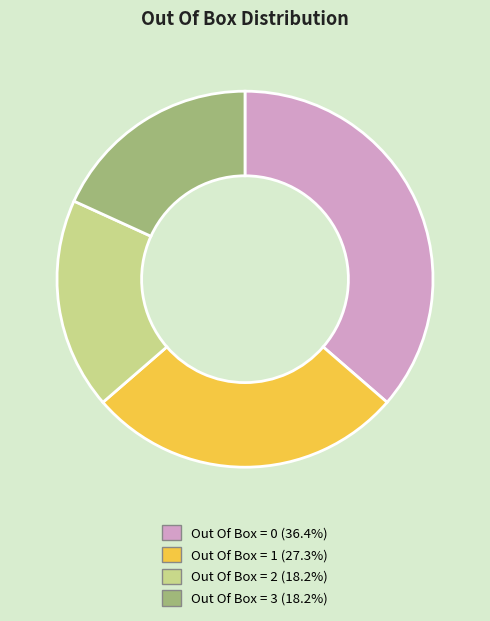

Is there any slice that represents more than half of the pie?

No